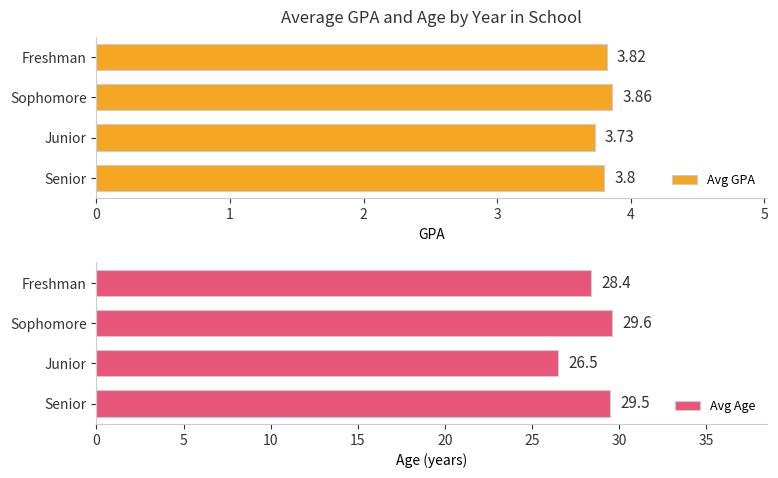

How many bars are there in each group?

2